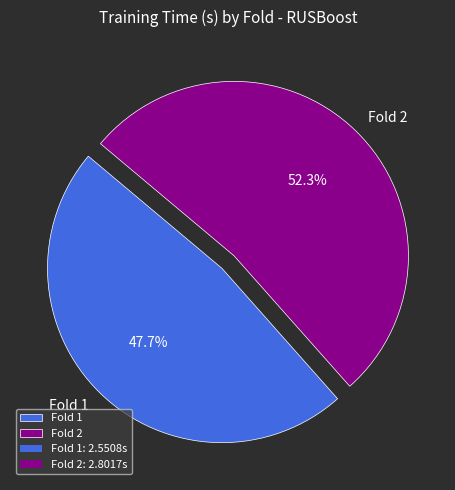

The Fold 2 slice represents 64% of the pie. True or false?

False